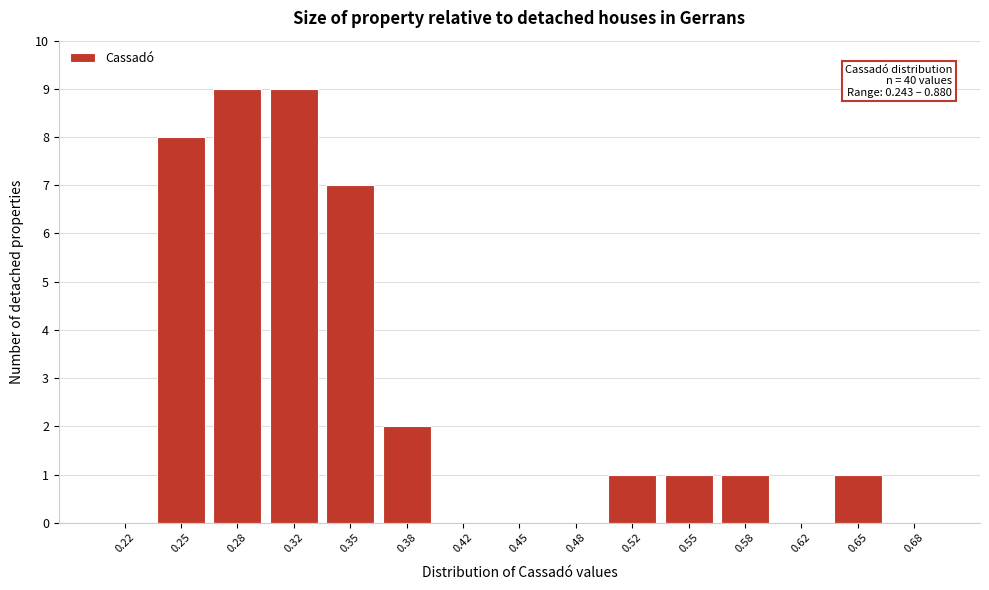

Reading left to right, what are all the values shown in this chart?

0.22=0	0.25=8	0.28=9	0.32=9	0.35=7	0.38=2	0.42=0	0.45=0	0.48=0	0.52=1	0.55=1	0.58=1	0.62=0	0.65=1	0.68=0